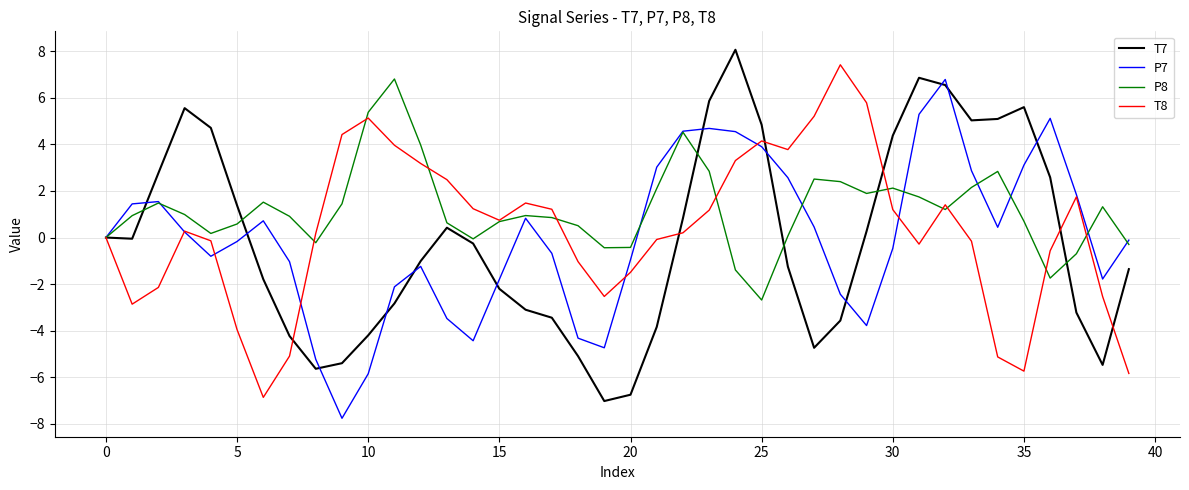

What is the maximum value shown in the chart?

8.1